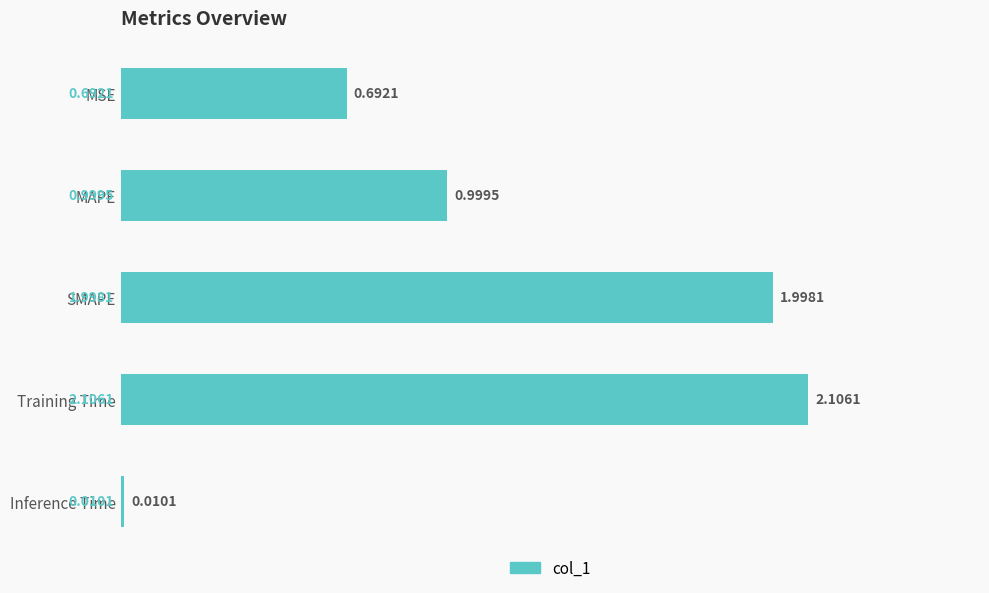

Count the number of data series in this chart.

1